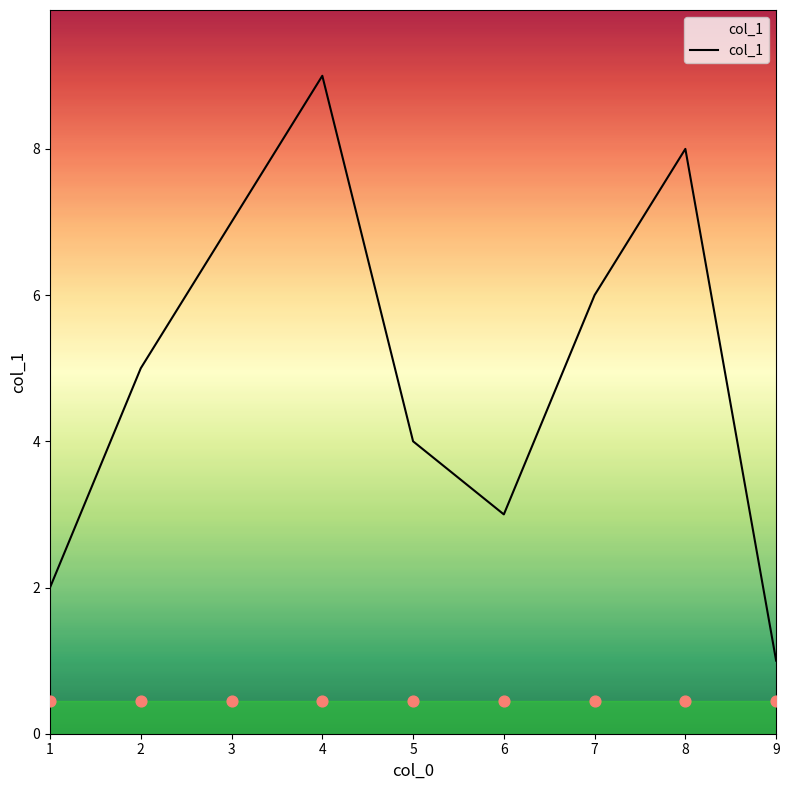

Between 5 and 2, which is larger?

2